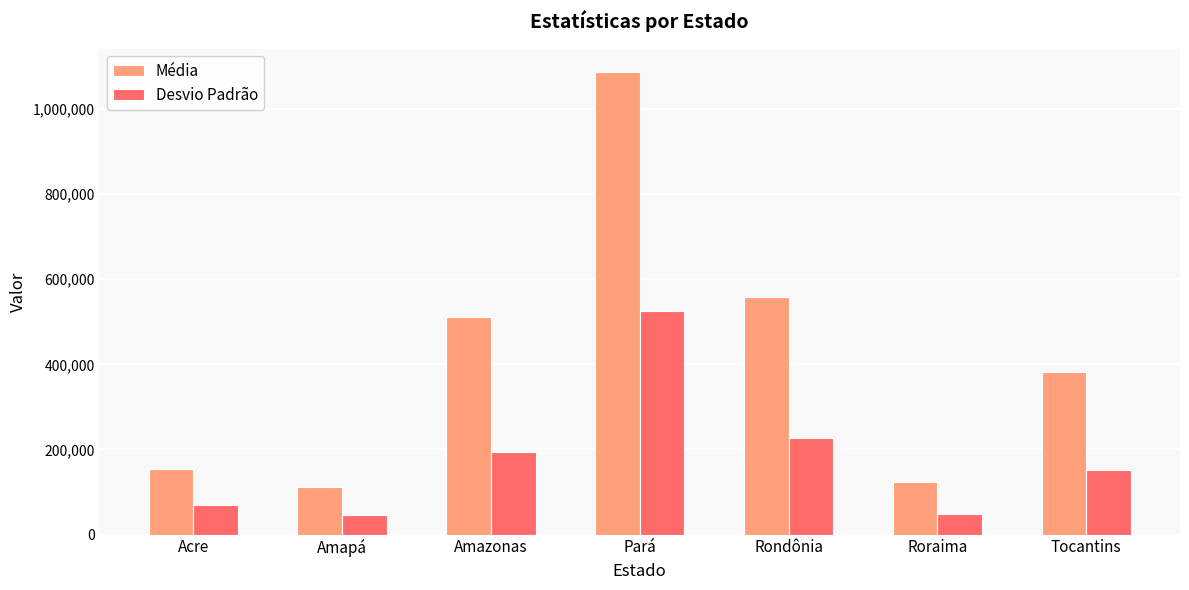

Is it true that Média equals 194511.5 at Roraima?

False